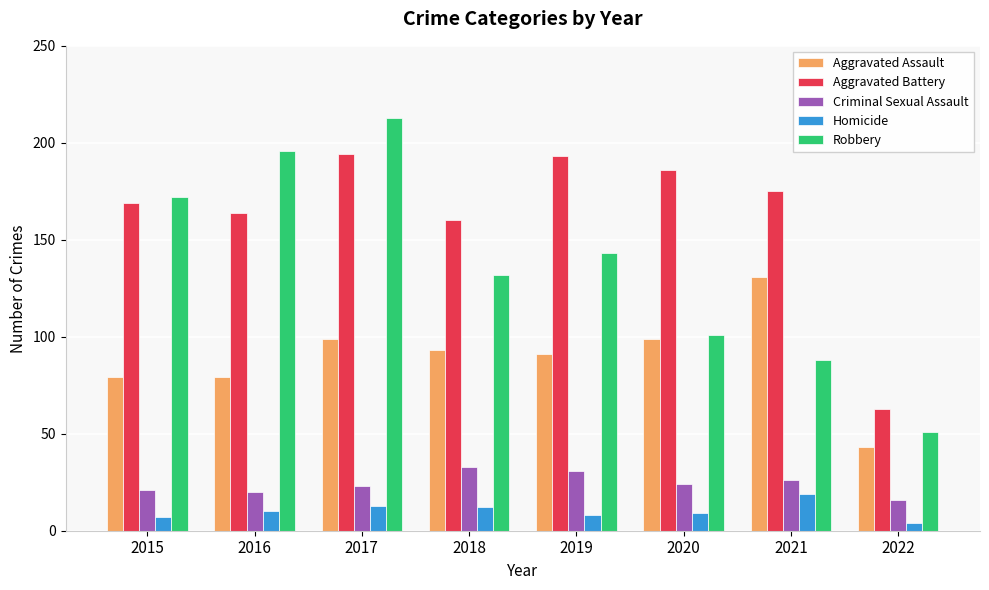

Between 2016 and 2020, which series saw the biggest shift?

Robbery